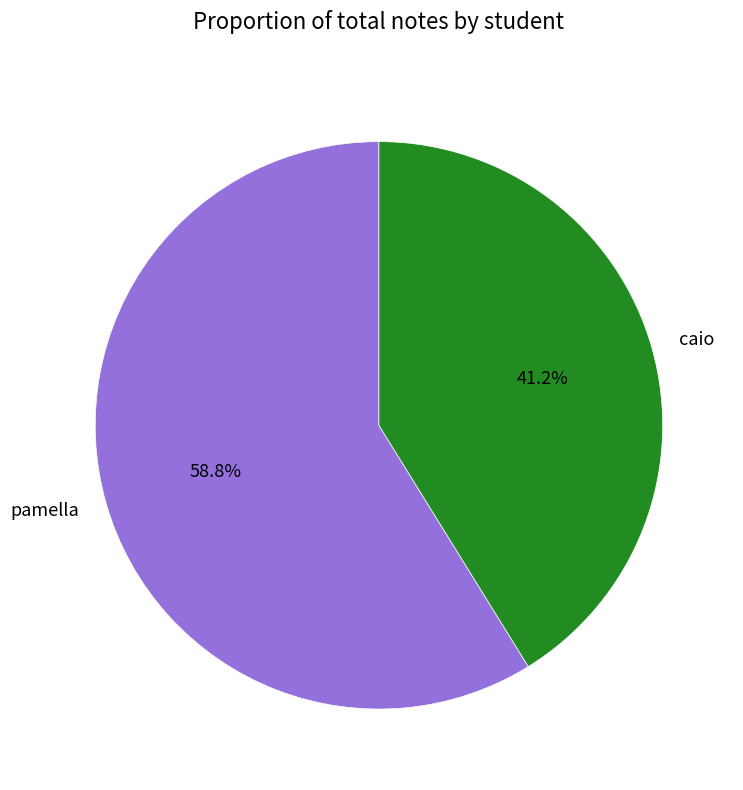

Which has a higher value, caio or pamella?

pamella